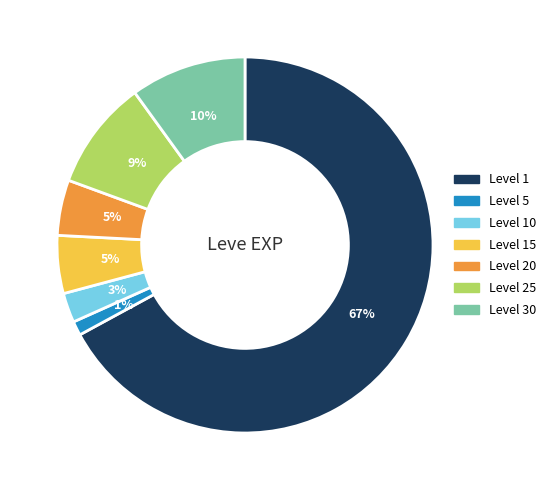

Is there a majority slice in this chart?

Yes